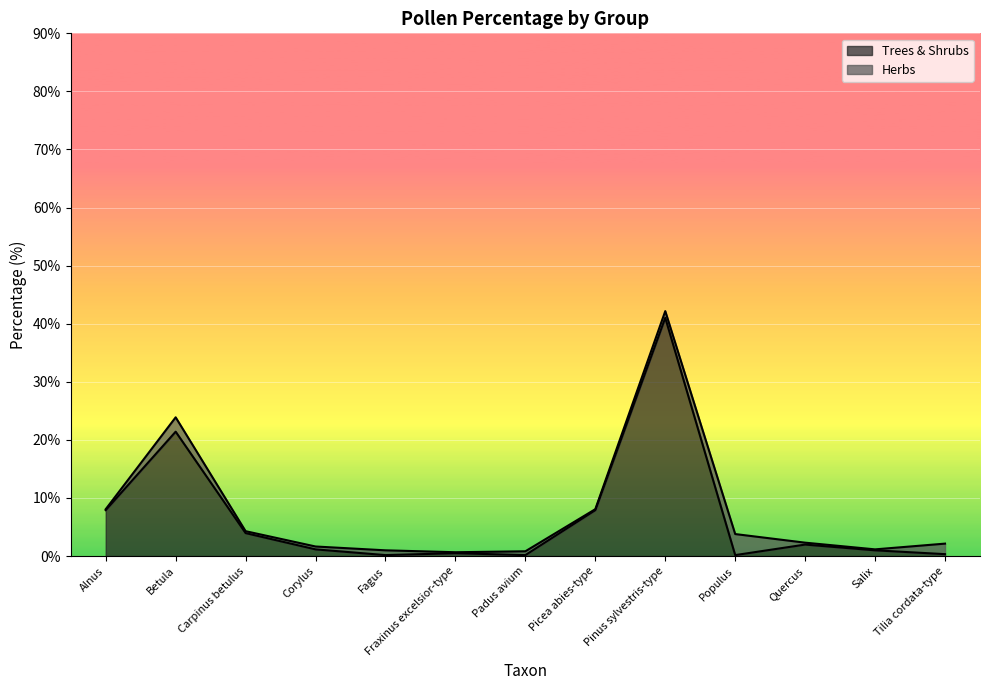

At which category does the chart reach its peak across all series?

Pinus sylvestris-type